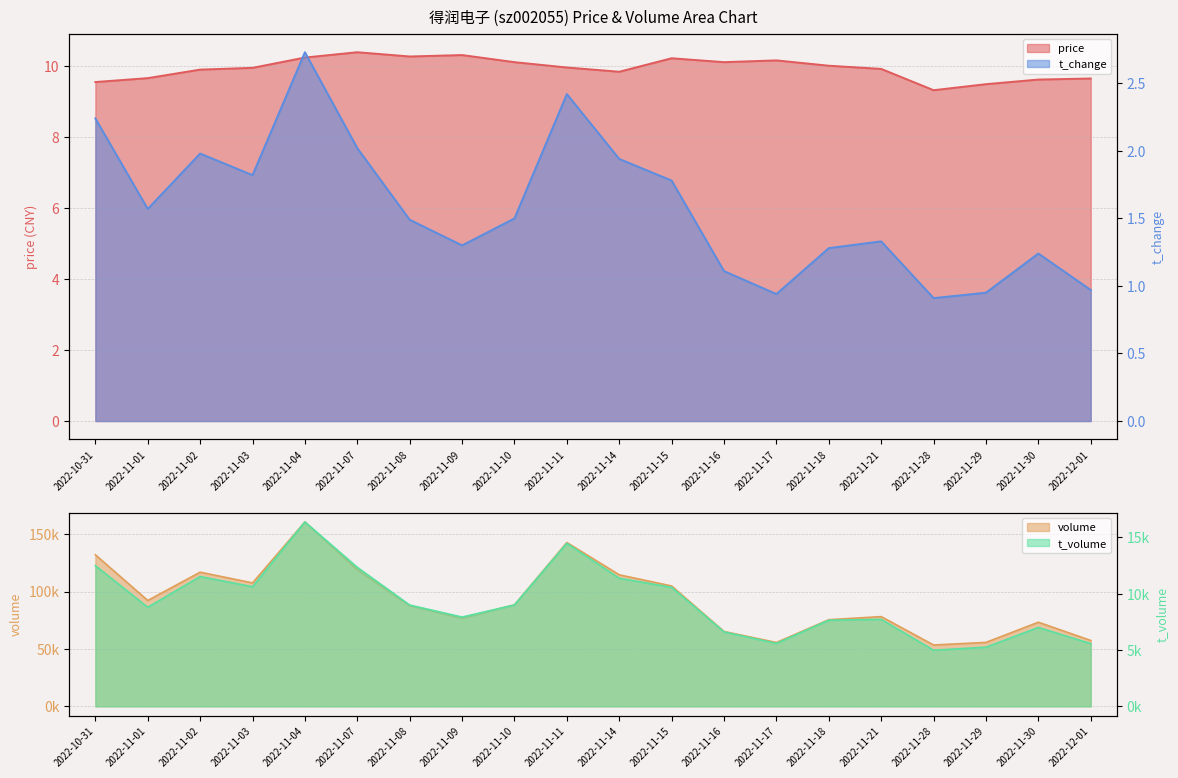

At which label does t_change first exceed 1?

2022-10-31